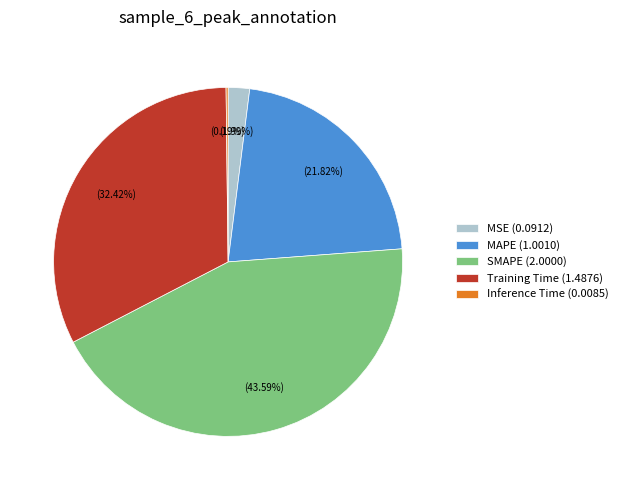

Is Training Time the majority of the pie?

No